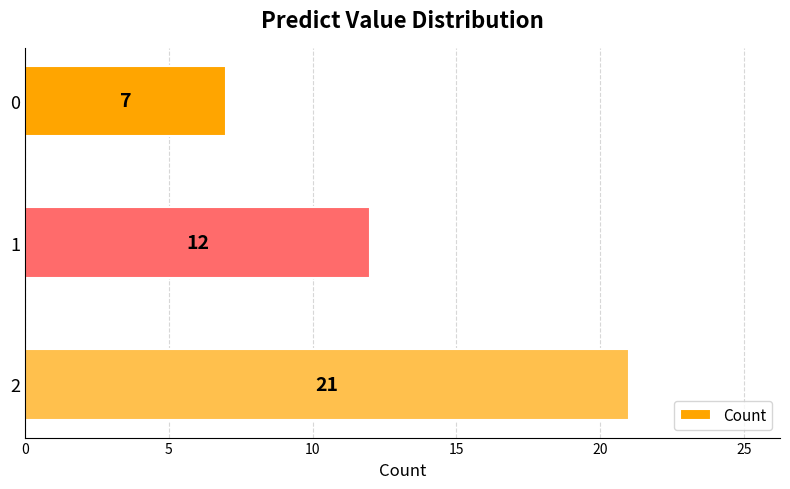

What is the change in value from 2 to 0?

-14